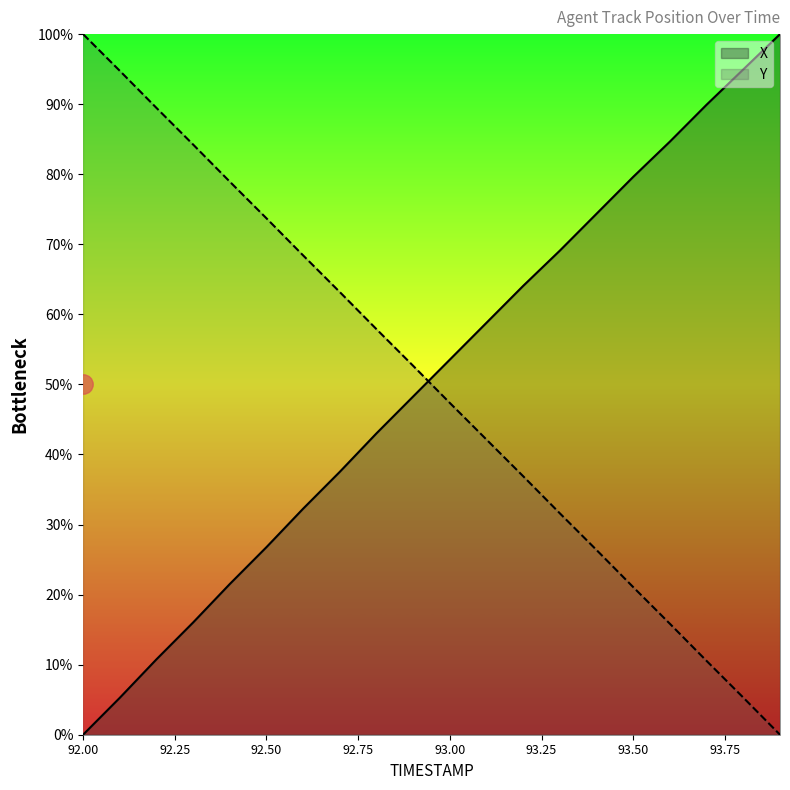

What is the maximum value for X?

100.0